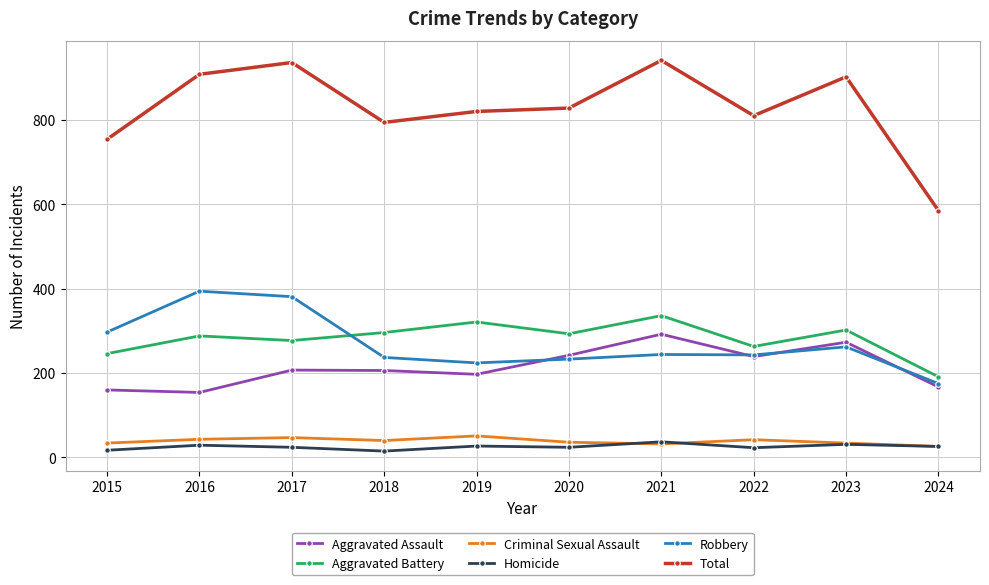

What is the sum of all Robbery values?

2690